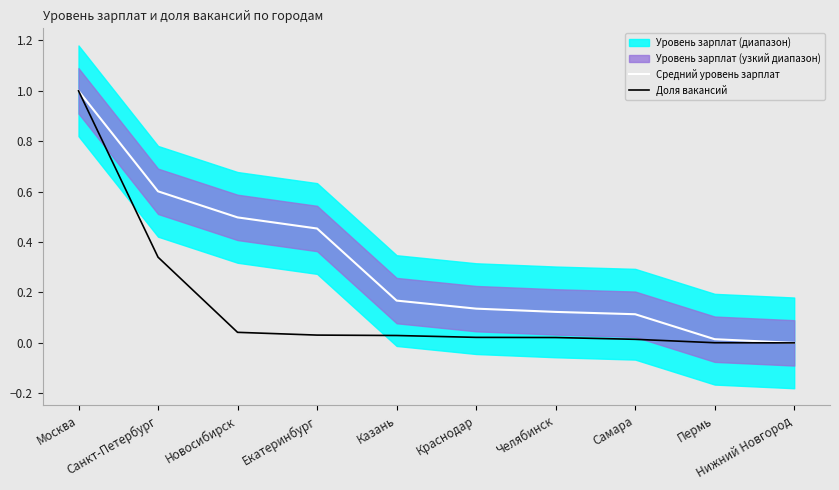

List the series in order of their peak value, lowest first.

Средний уровень зарплат, Доля вакансий